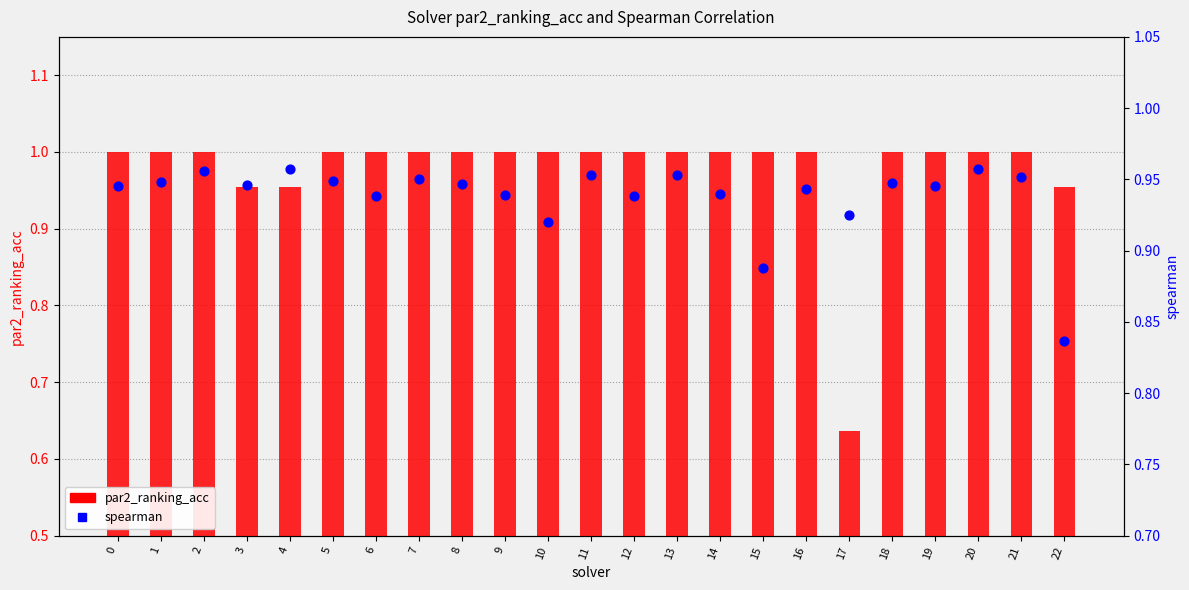

Which series contains the highest Y value?

par2_ranking_acc